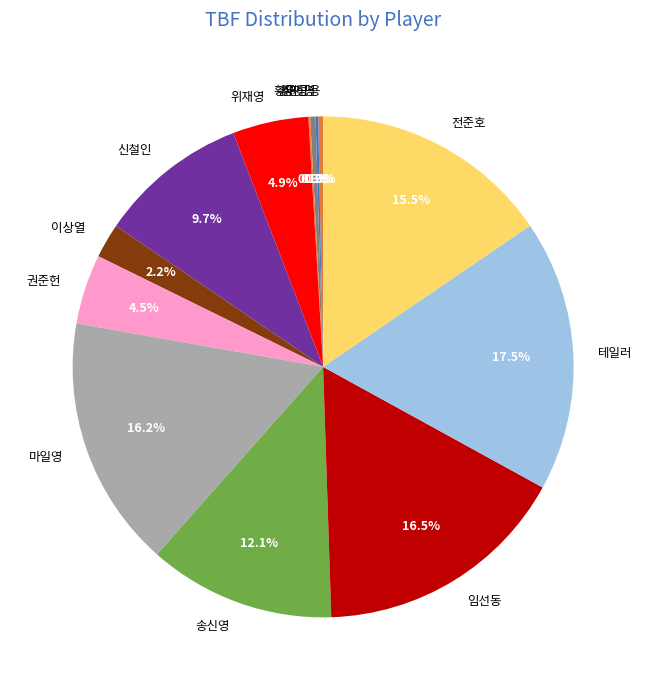

What portion of the pie excludes 권준헌?

95.5%